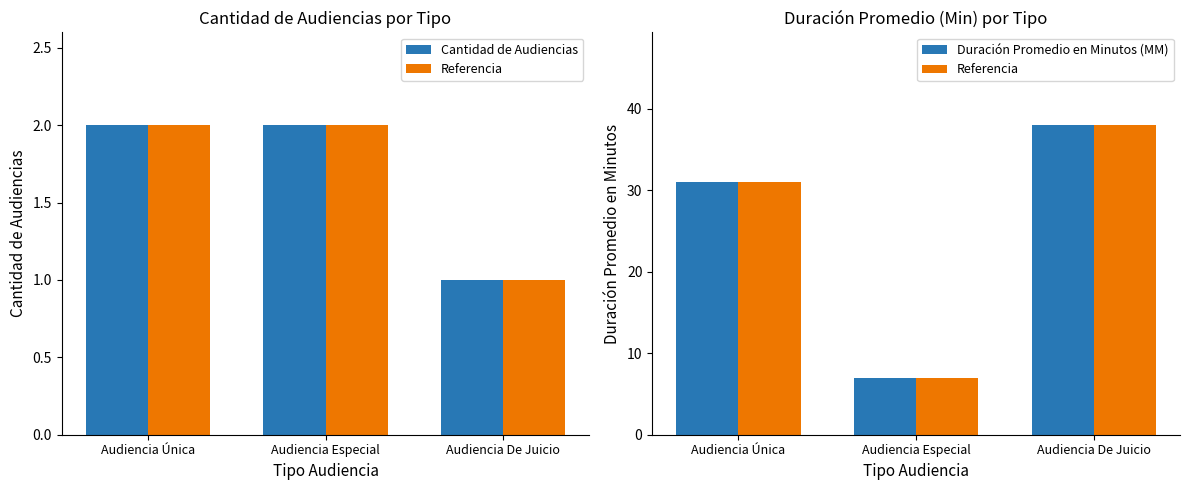

What is the sum of all Referencia values?

76